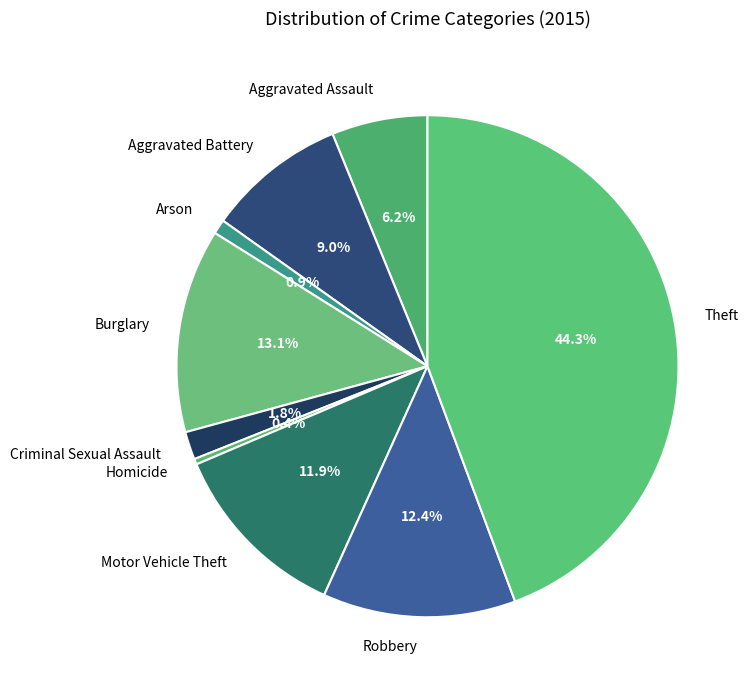

To the nearest percent, what is the difference between the Arson and Aggravated Battery slice percentages?

8%